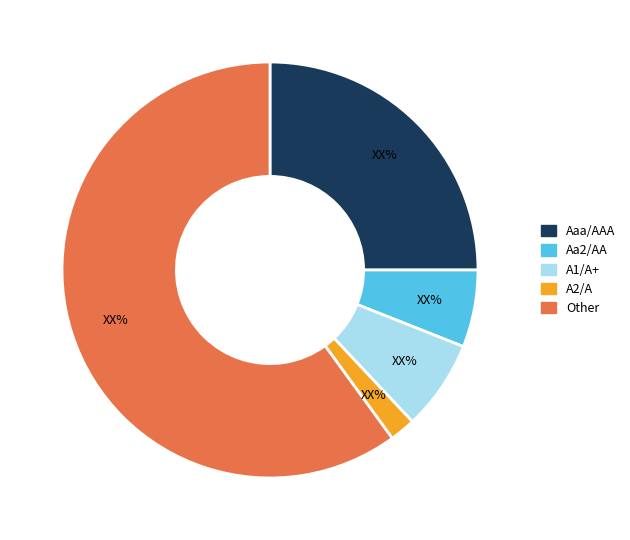

Rank the categories by value from lowest to highest.

A2/A, Aa2/AA, A1/A+, Aaa/AAA, Other